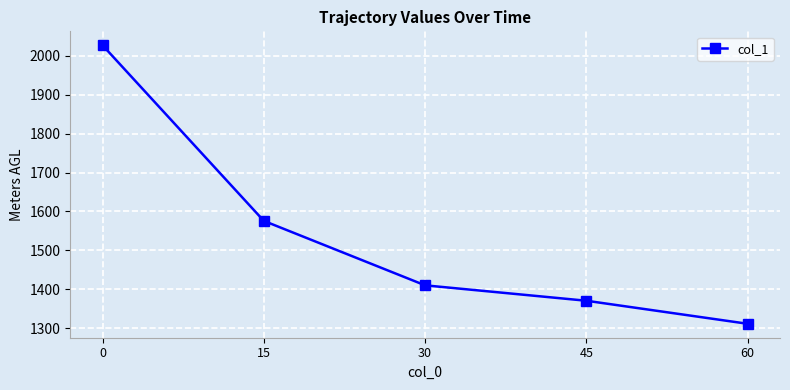

True or false: the data shows 1370.4 at 45.

True